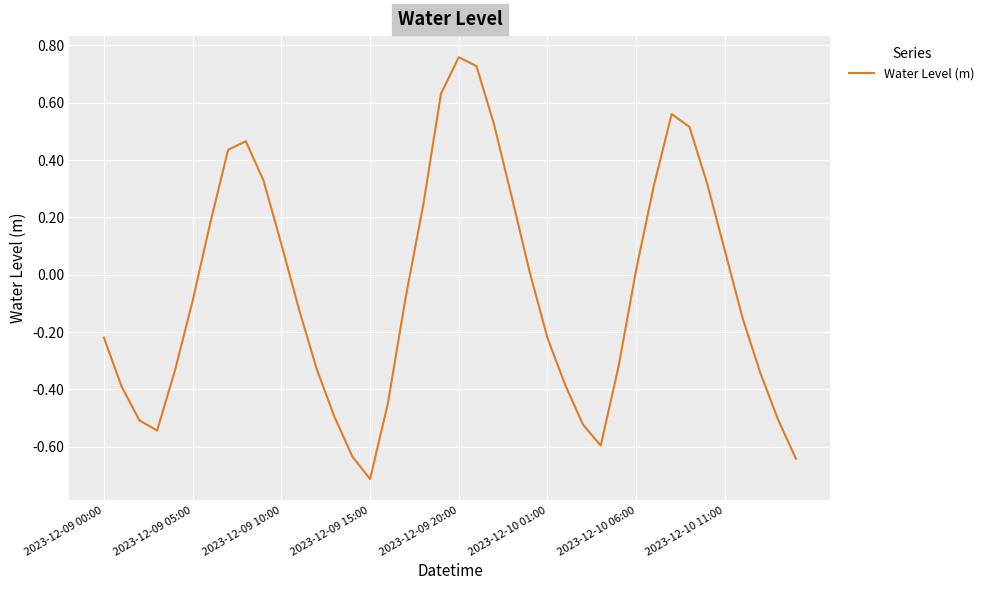

What is the minimum value shown in the chart?

-0.7